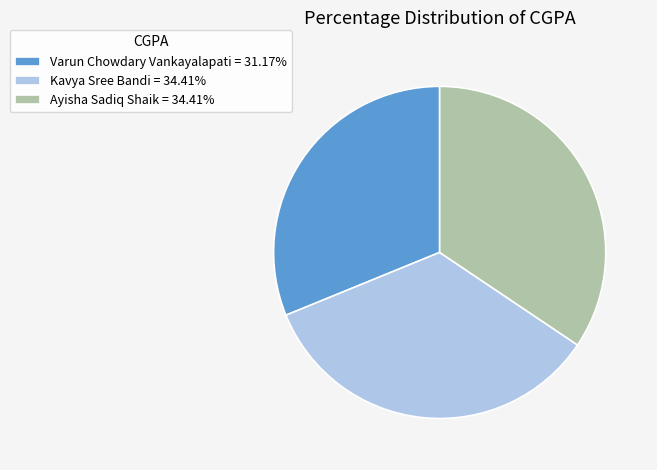

Does Kavya Sree Bandi = 34.41% represent more than half of the total?

No